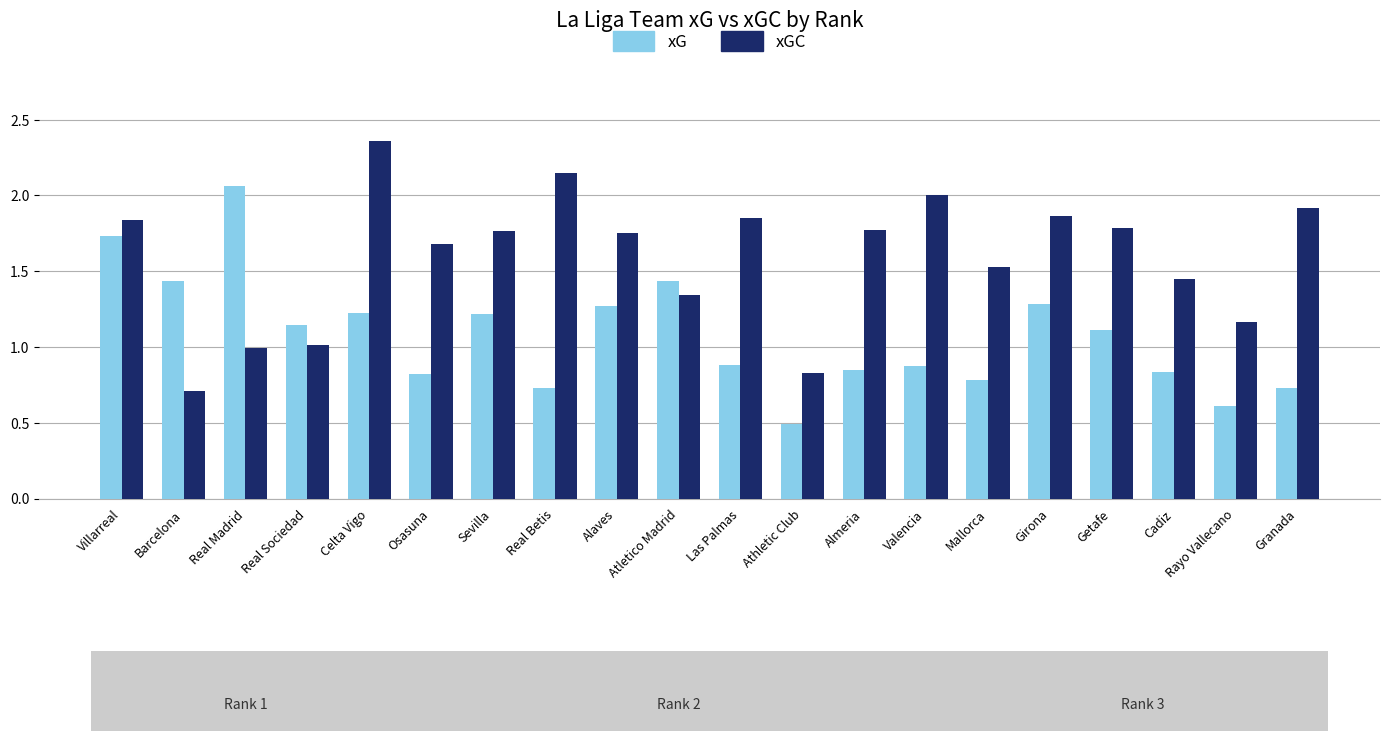

The value of xG at Sevilla is 1.2. True or false?

True